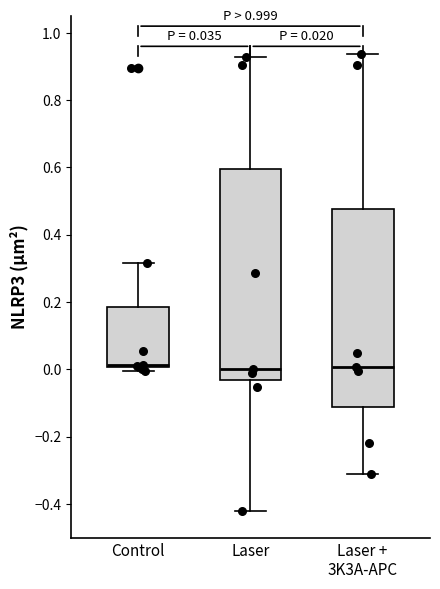

Comparing the boxes themselves (not the whiskers), which one is the tallest?

Laser